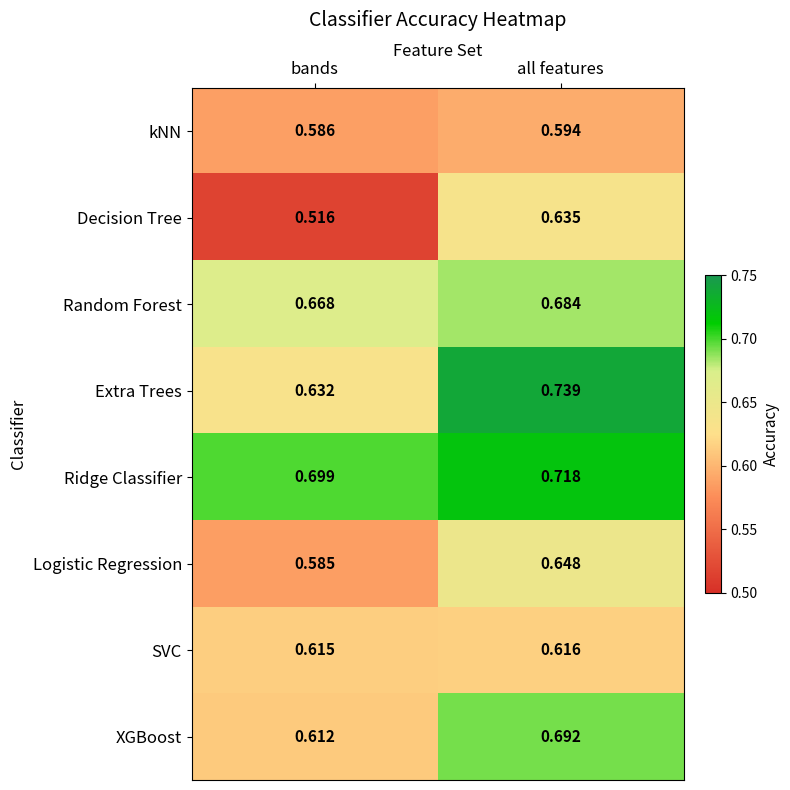

Which category has the lowest value in the Logistic Regression series?

bands